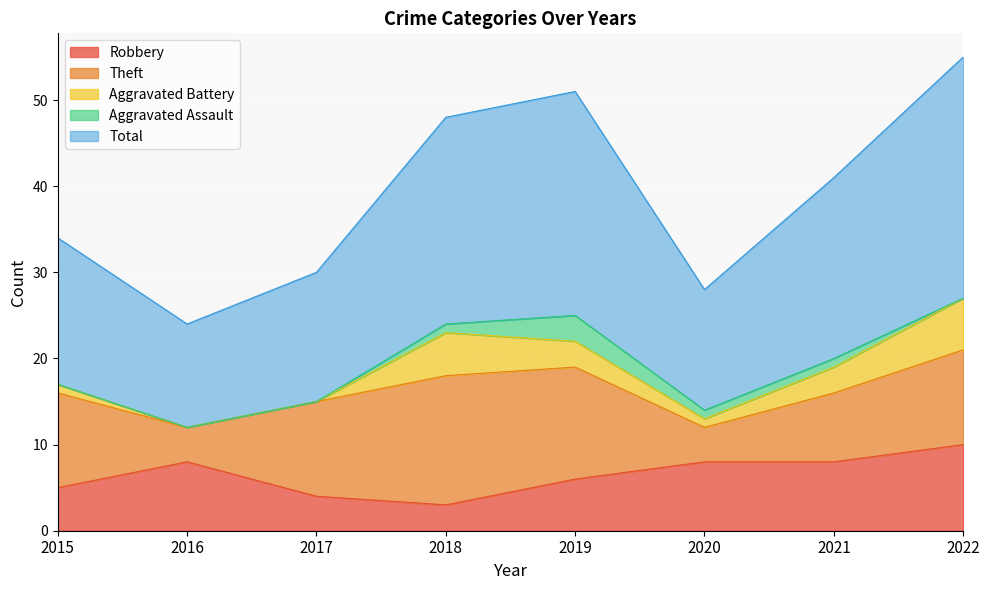

What is the value of the Aggravated Assault point at the 6th from the left?

1